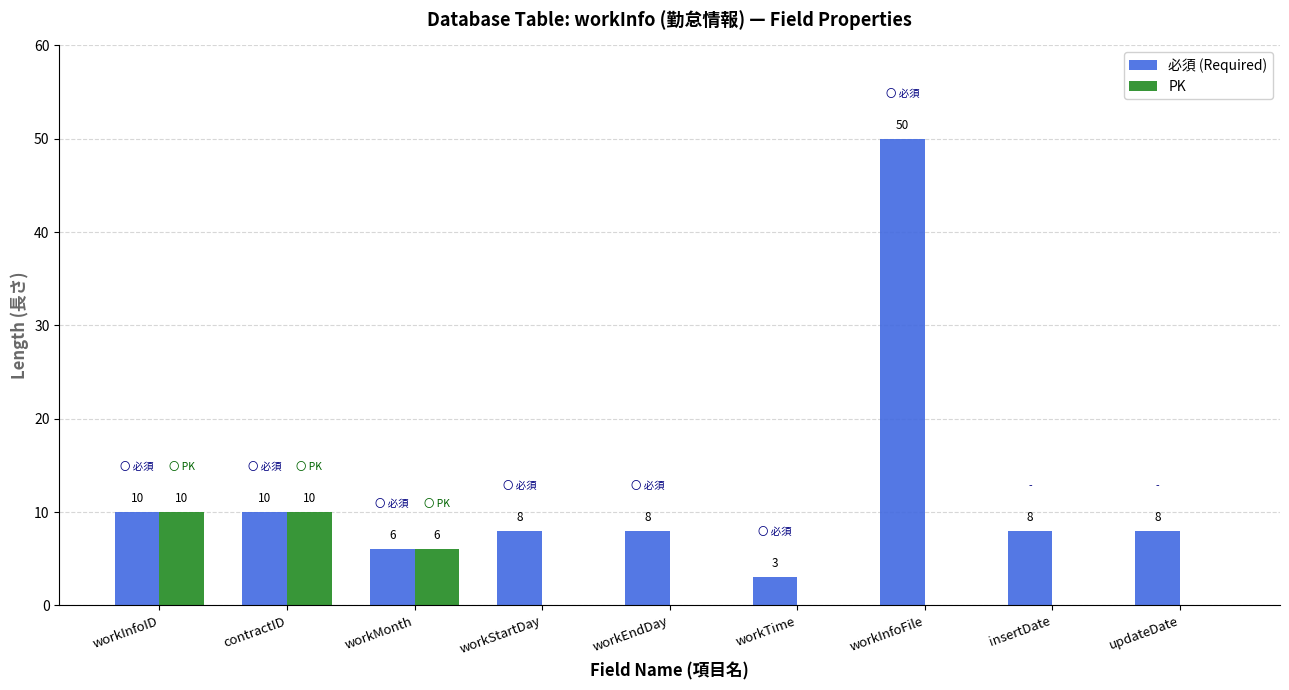

Which series has the largest total across all categories?

必須 (Required)